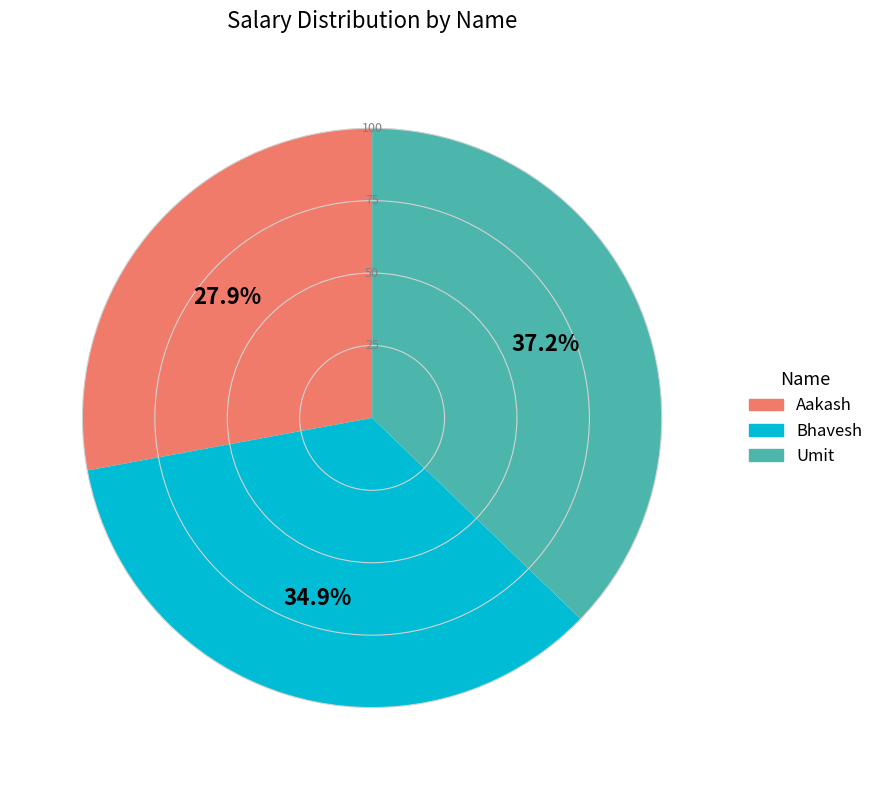

To the nearest percent, what percentage of the pie is Aakash?

28%